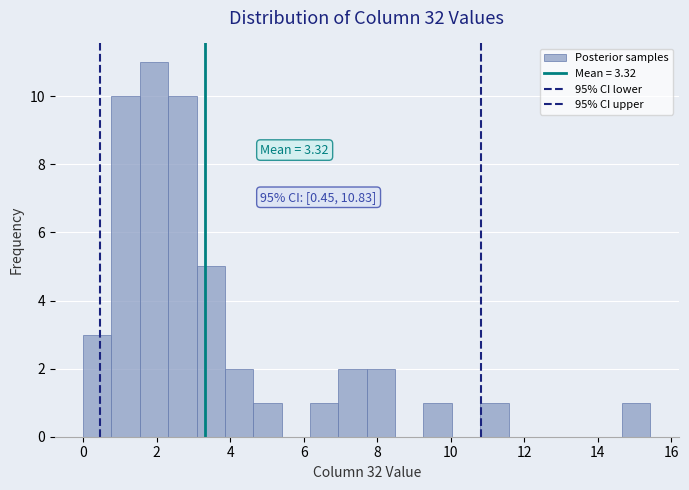

Read against the x-axis, roughly where is the centre of the tallest bar?

2.0